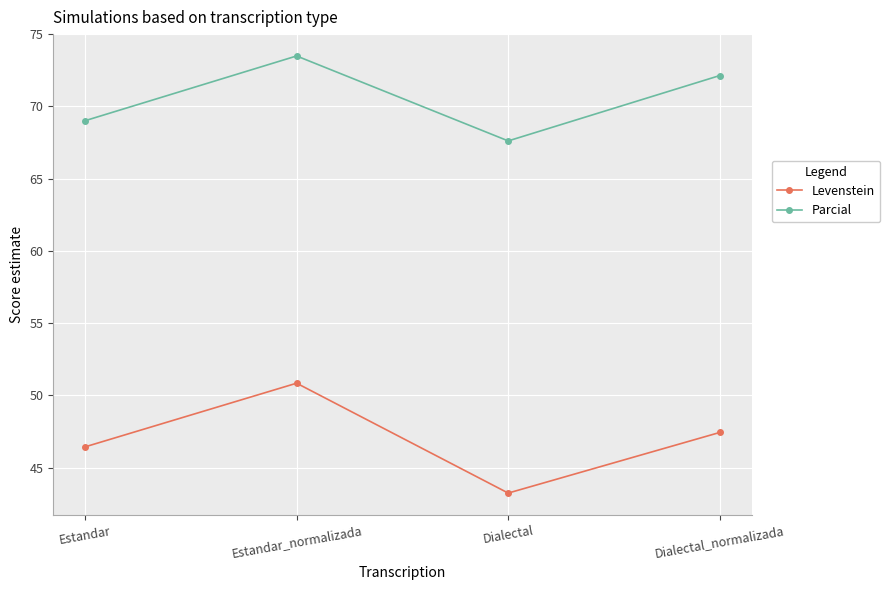

At how many categories does at least one series exceed 64?

4